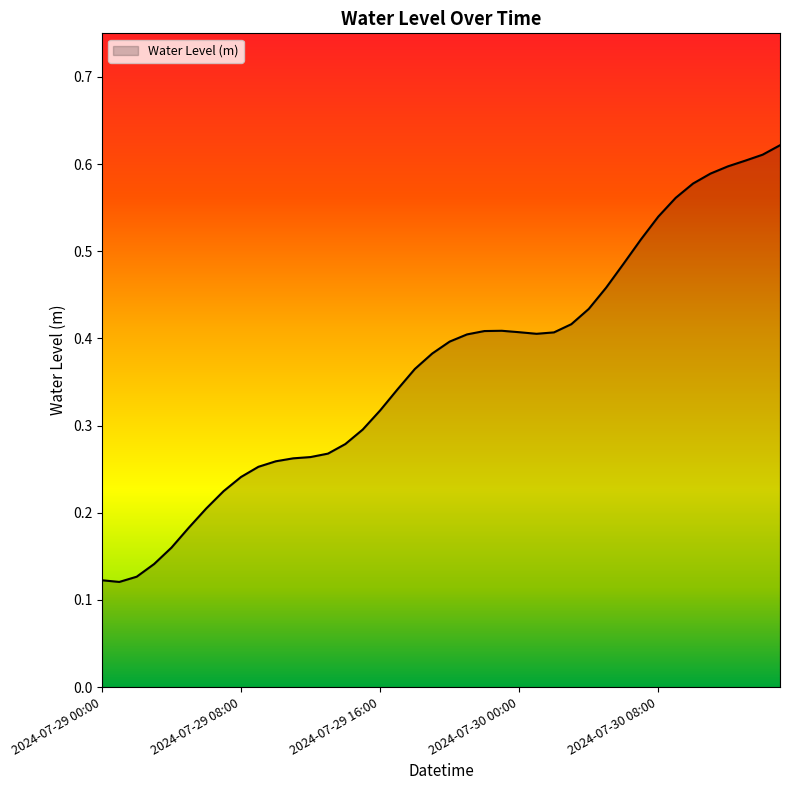

Does the chart display data point markers on the line(s)?

No